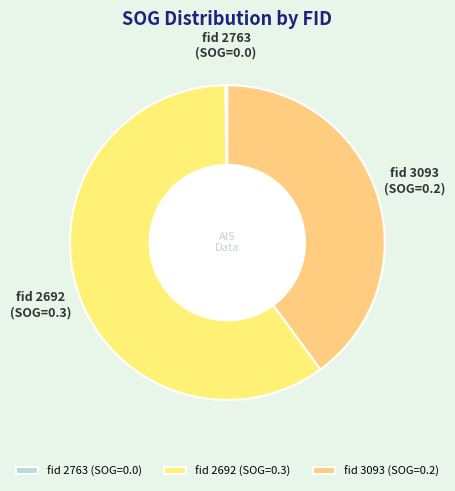

Between fid 2692 (SOG=0.3) and fid 3093 (SOG=0.2), which is larger?

fid 2692 (SOG=0.3)